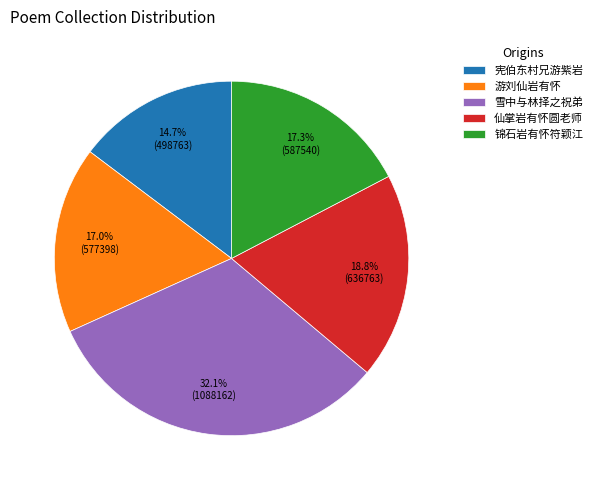

Which has a higher value, 宪伯东村兄游紫岩 or 游刘仙岩有怀?

游刘仙岩有怀